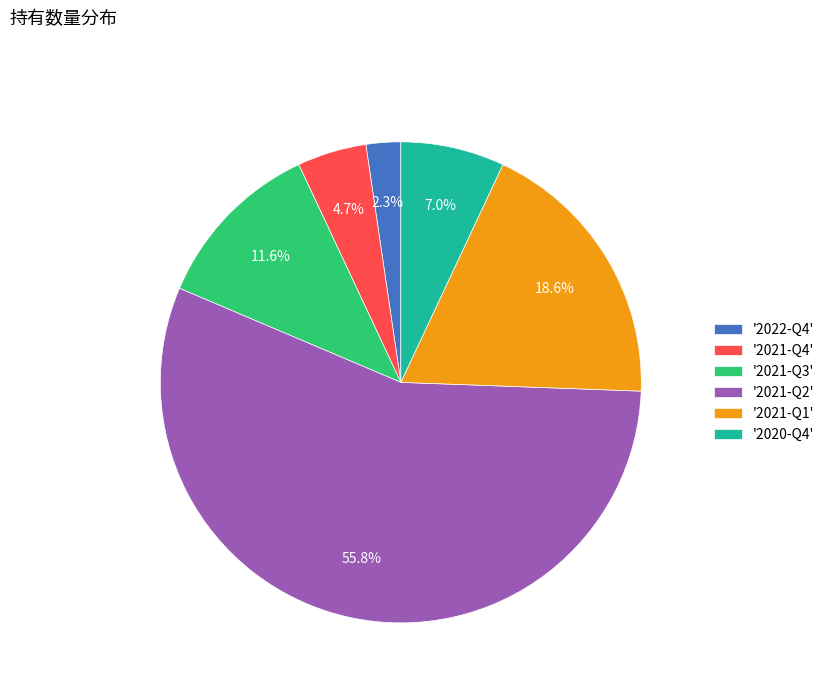

Is there a majority slice in this chart?

Yes